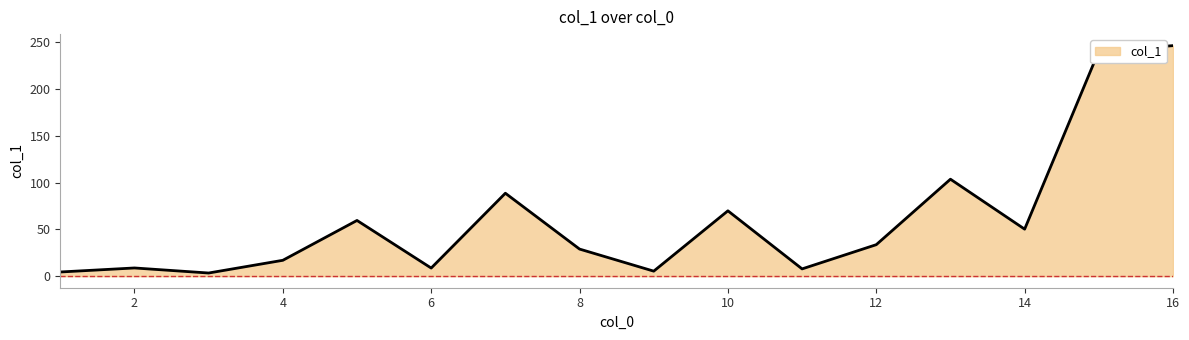

What is the difference between the maximum and minimum values?

243.1